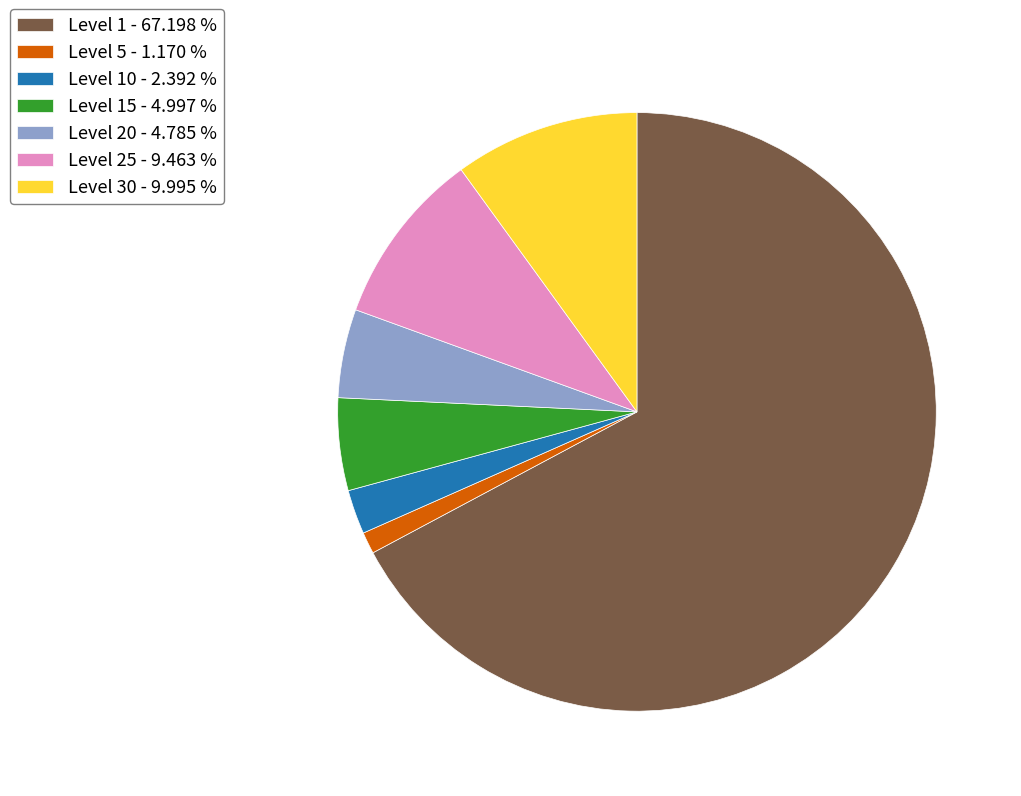

What is the largest slice in the pie chart?

Level 1 - 67.198 %